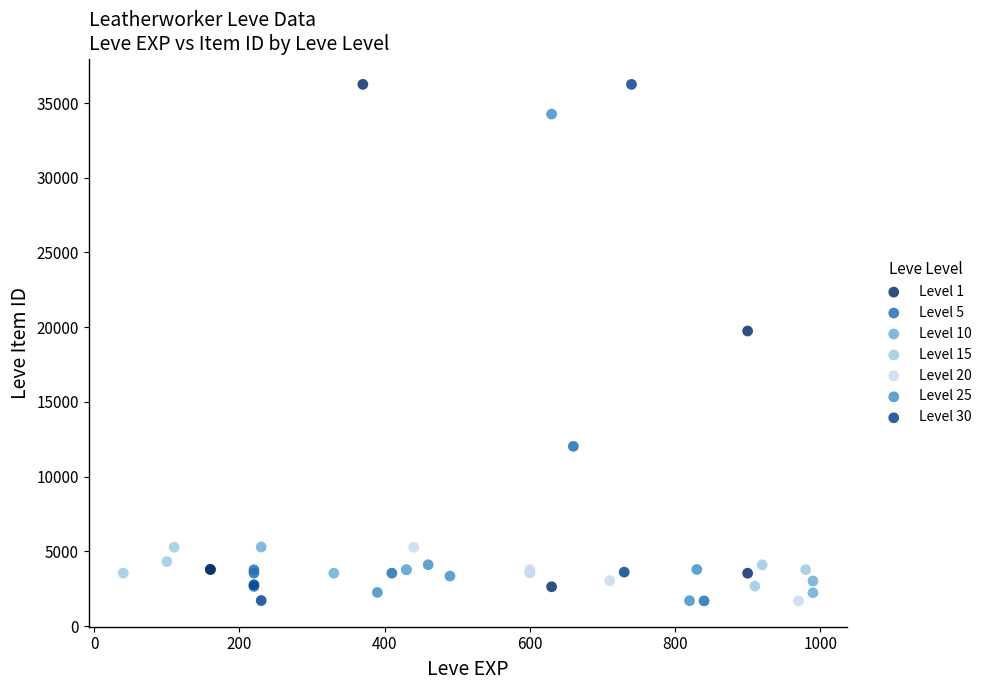

What are all the series names shown in the legend?

Level 1, Level 5, Level 10, Level 15, Level 20, Level 25, Level 30